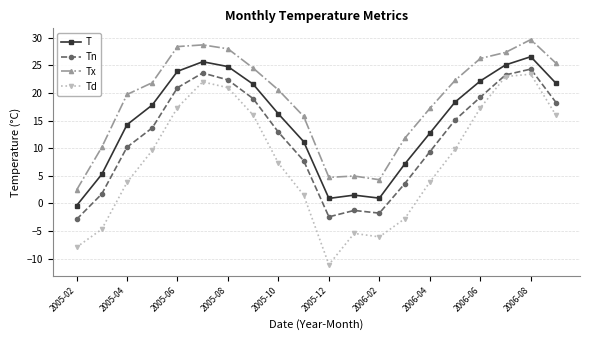

Which series has the largest range (max minus min)?

Td